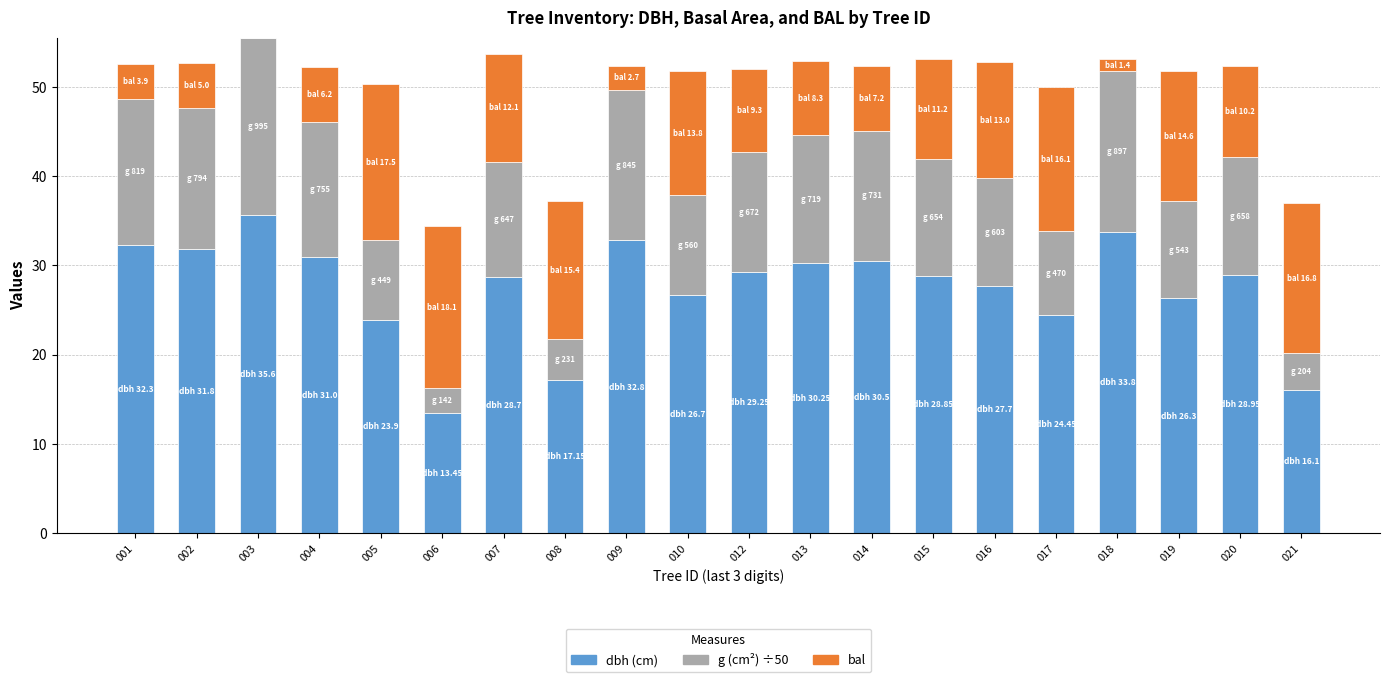

What is the total value across all series at 009?

52.4